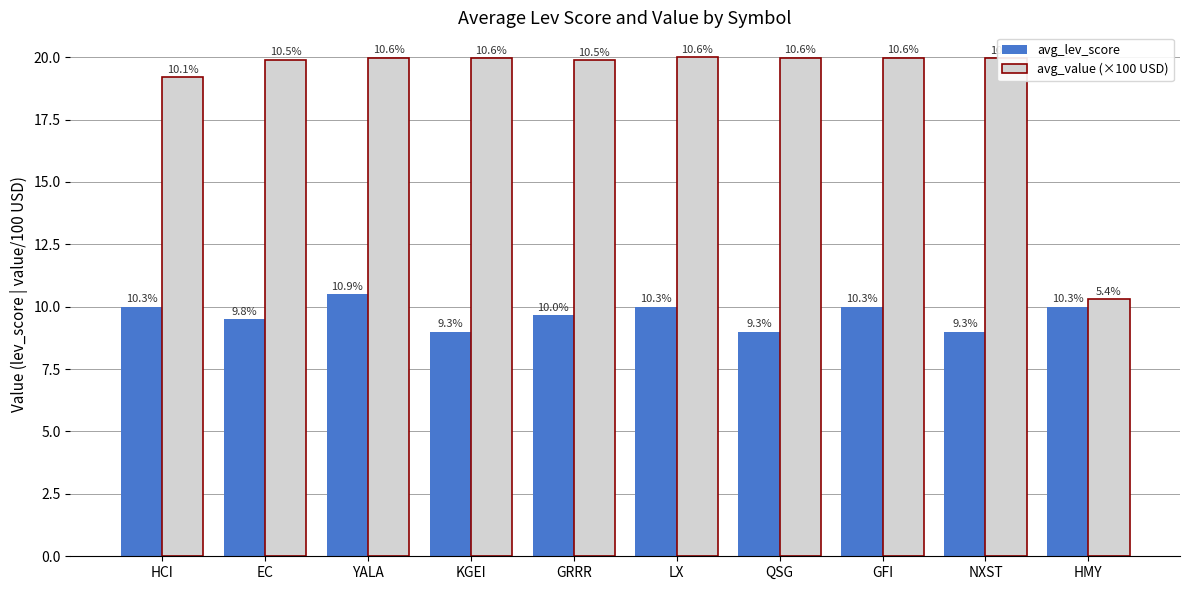

How many groups of bars are there?

10